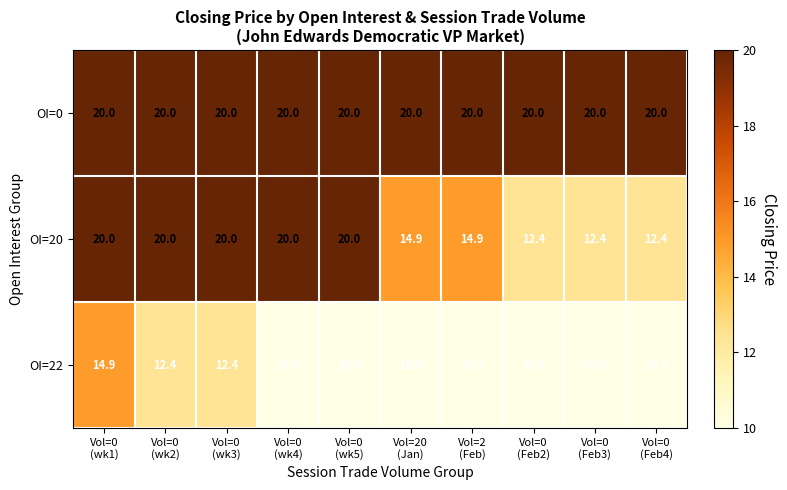

Which series has the largest total across all categories?

OI=0